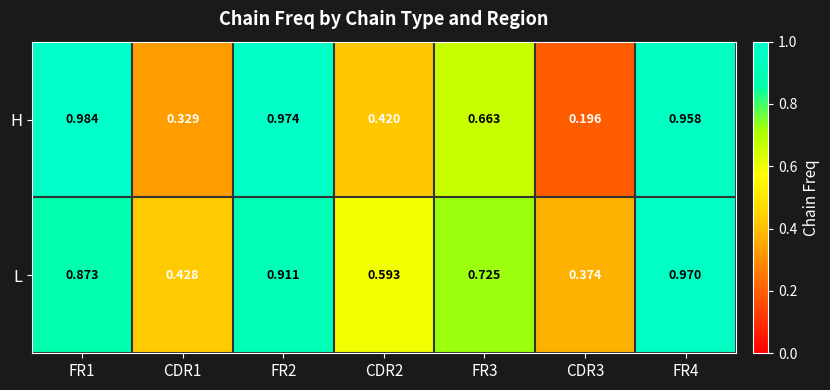

Is the value of H at CDR3 greater than the value of L at FR3?

No